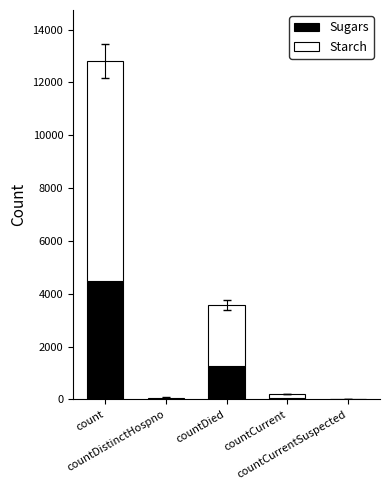

At how many categories does at least one series exceed 3870?

1